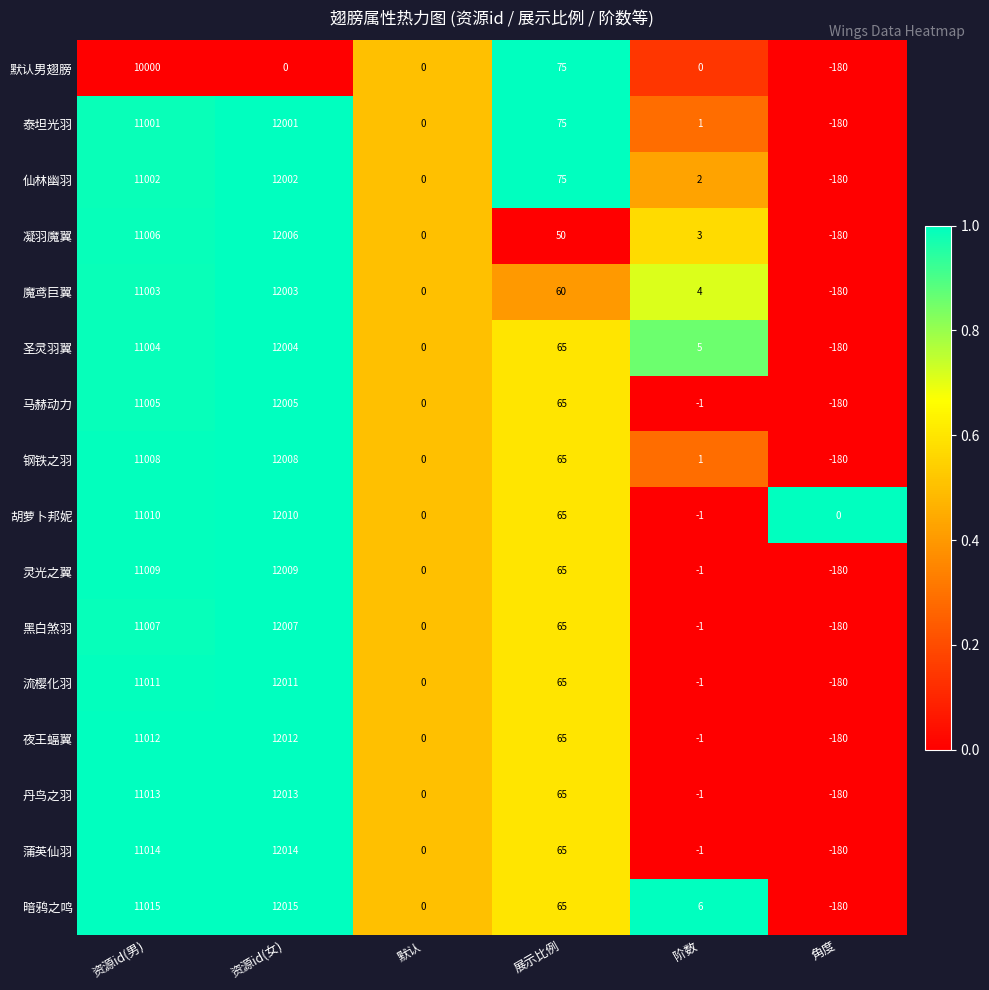

At which label does 流樱化羽 first exceed 65?

资源id(男)